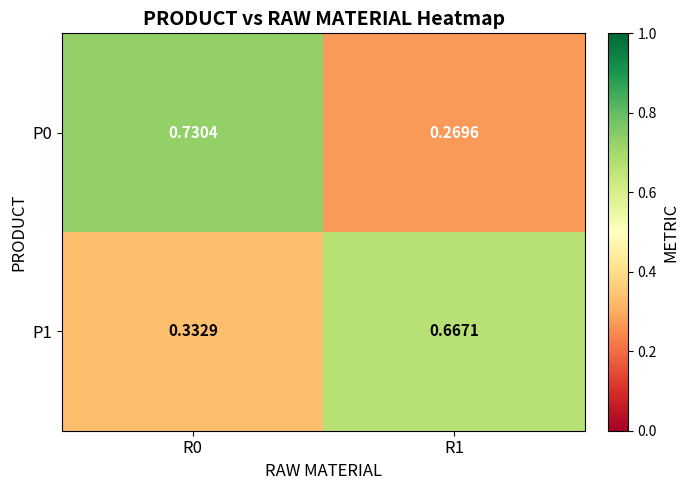

Which series has the widest spread of values?

P0